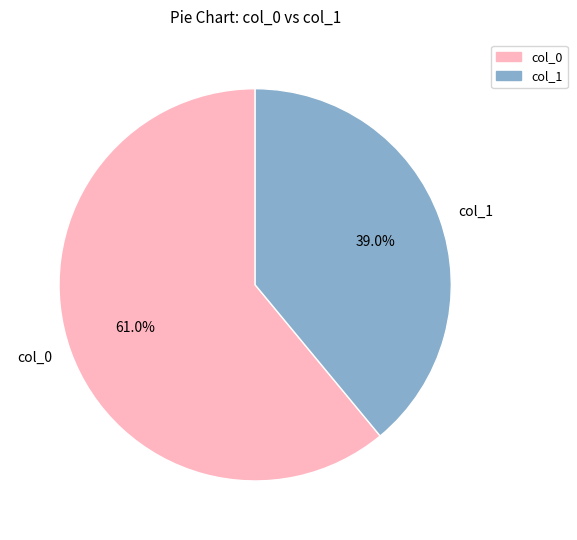

True or false: col_0 accounts for 61% of the total.

True